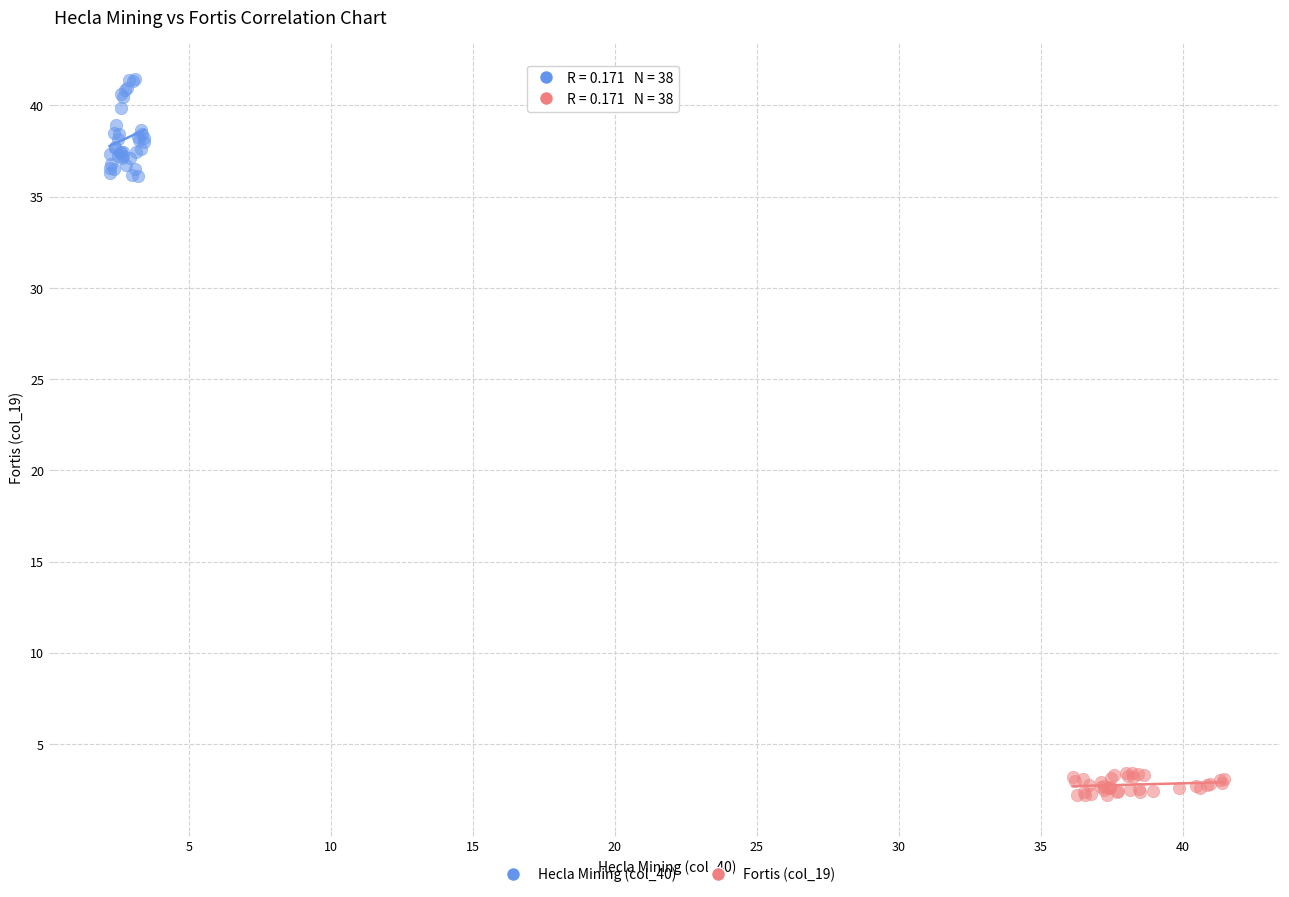

Which series has the largest Y range (max minus min)?

Hecla Mining (col_40)